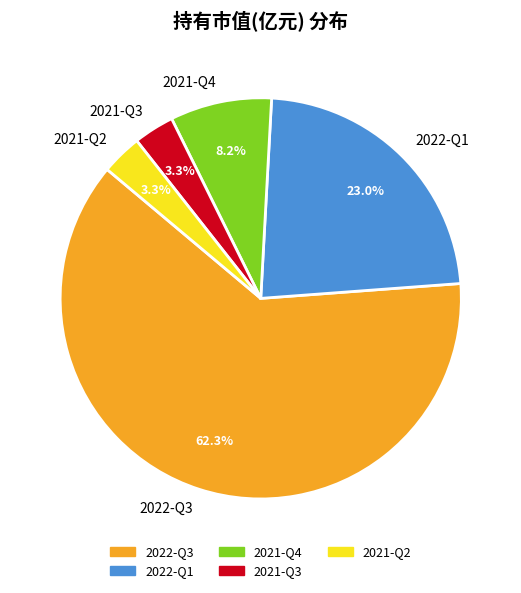

What percentage is NOT represented by 2021-Q3?

96.7%